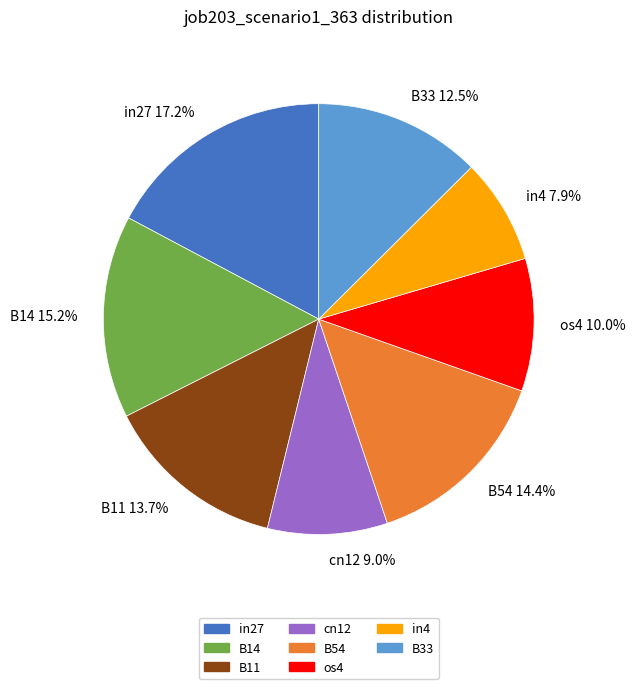

Which slice is the largest?

in27